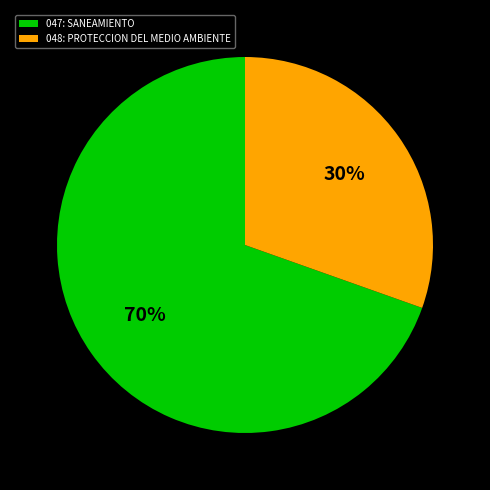

Rank the categories by value from highest to lowest.

047: SANEAMIENTO, 048: PROTECCION DEL MEDIO AMBIENTE